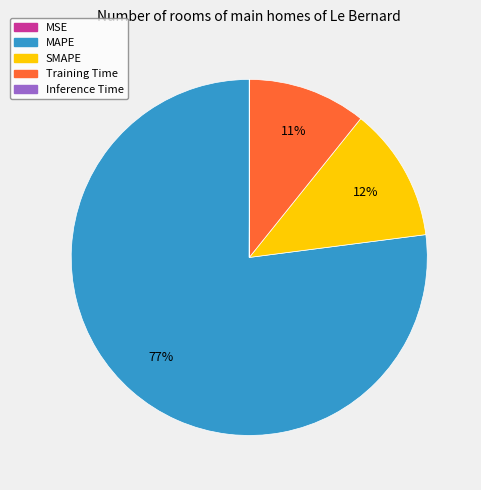

Does MAPE represent more than half of the total?

Yes